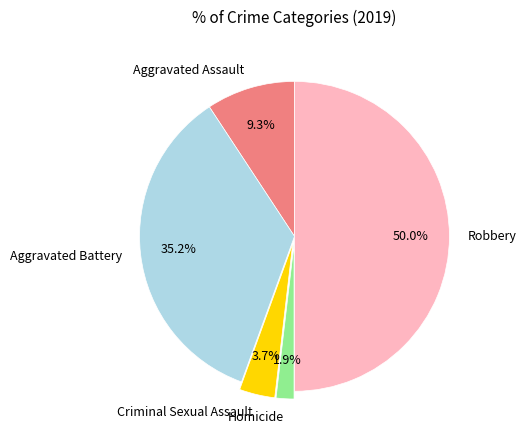

Is Homicide the majority of the pie?

No